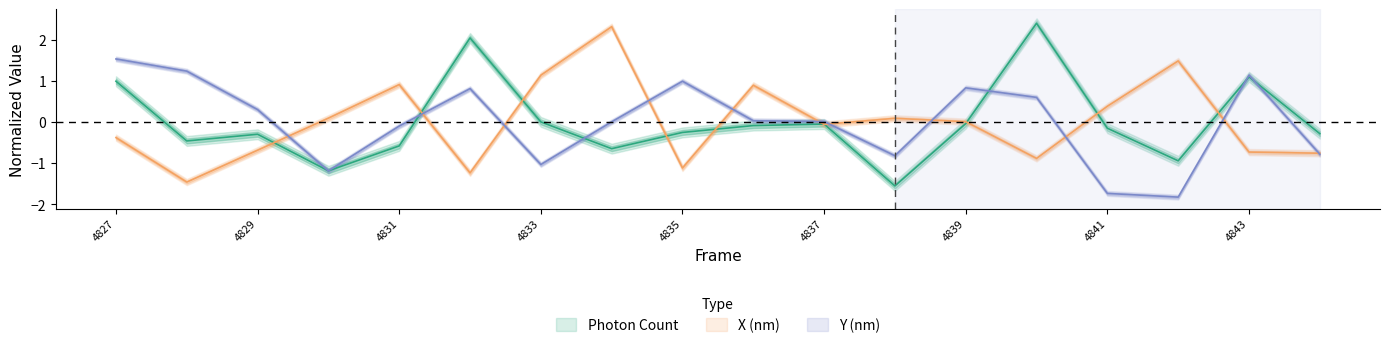

Where does the X (nm) series first go above 0?

4830